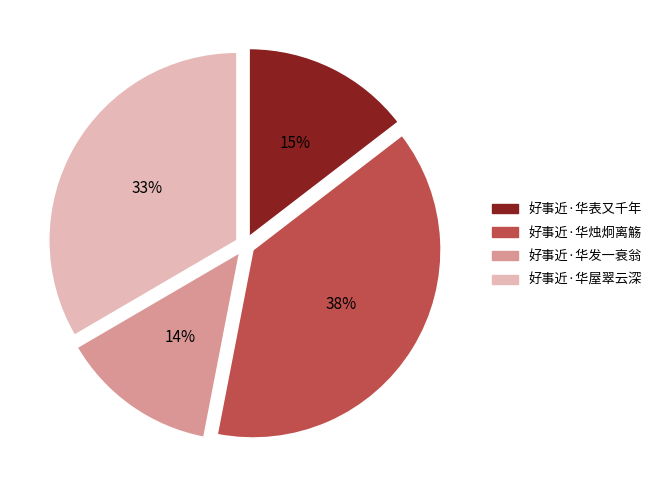

Is there any slice that represents more than half of the pie?

No